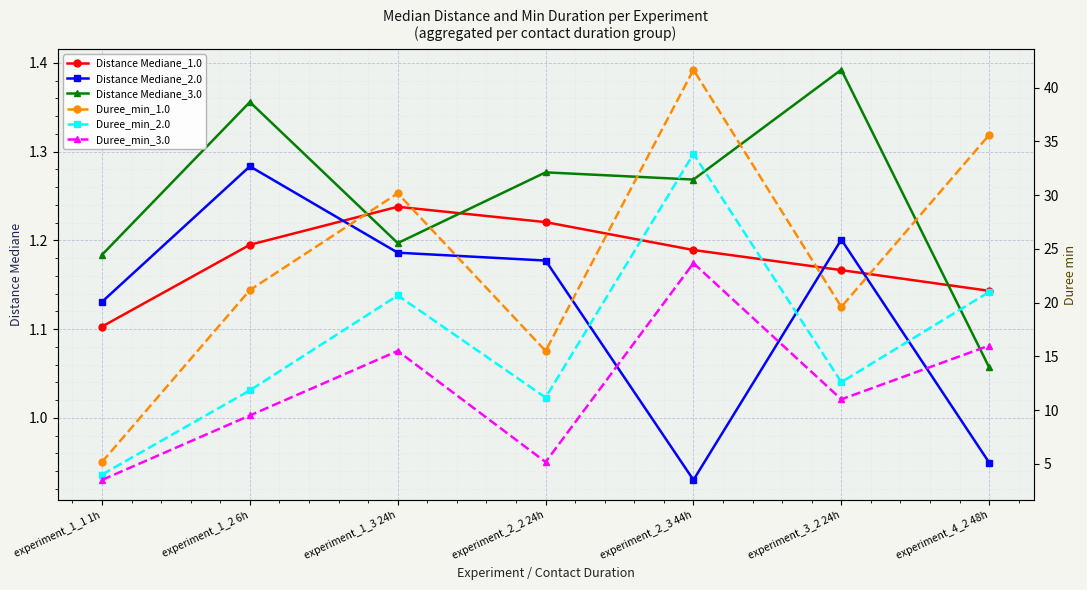

What is the label of the 7th point from the left?

experiment_4_2 48h